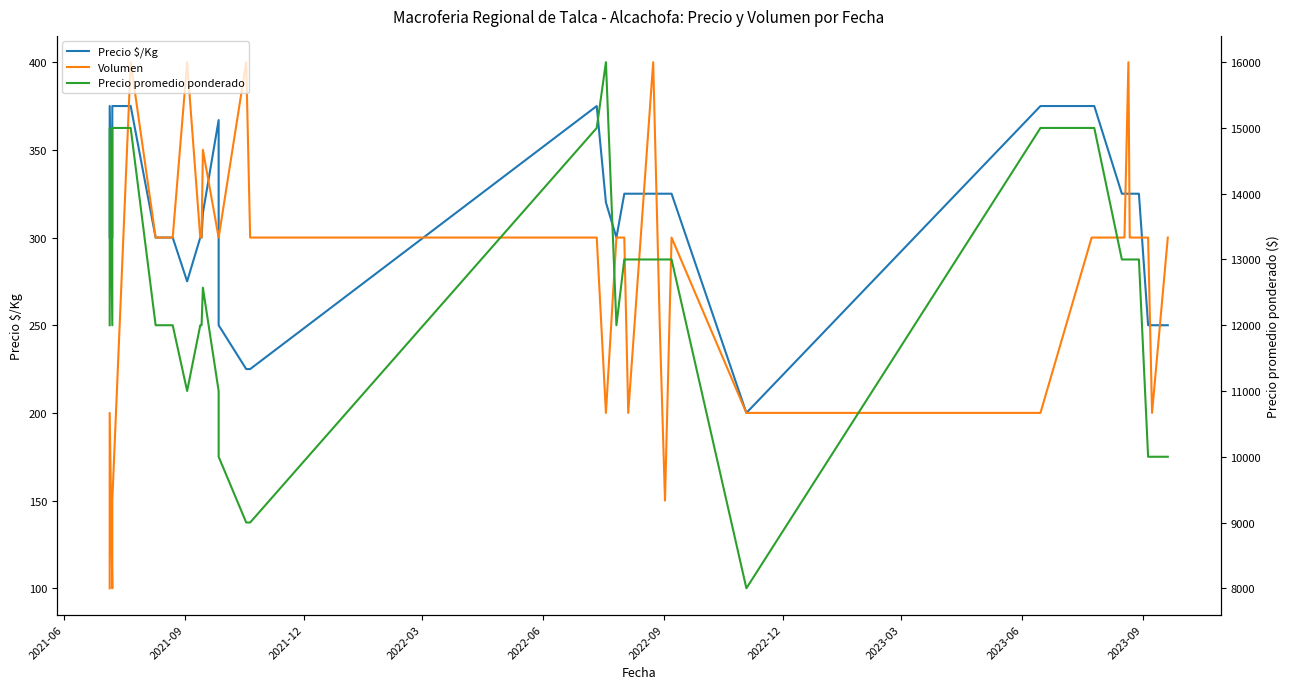

Which series has the widest spread of values?

Precio promedio ponderado